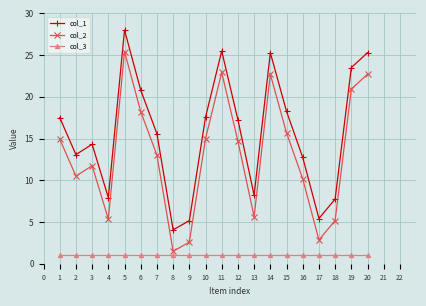

What is the difference between the maximum and minimum values in the col_1 series?

23.9